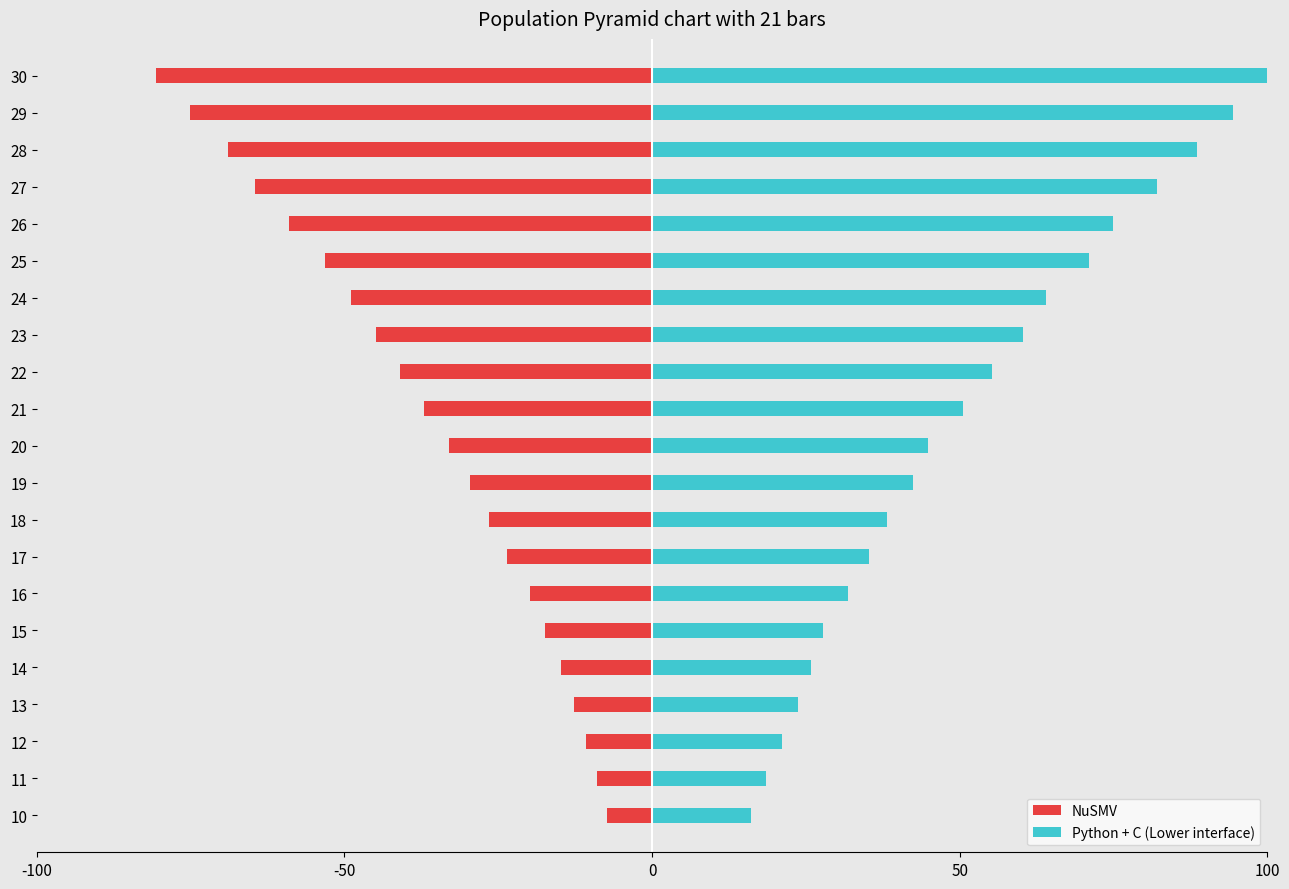

What position from the left is 19?

20